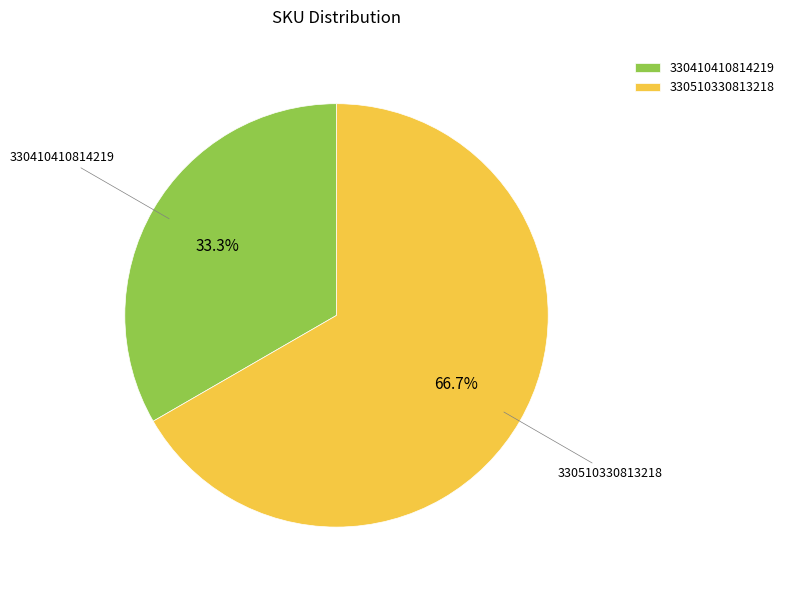

What percentage is NOT represented by 330510330813218?

33.3%